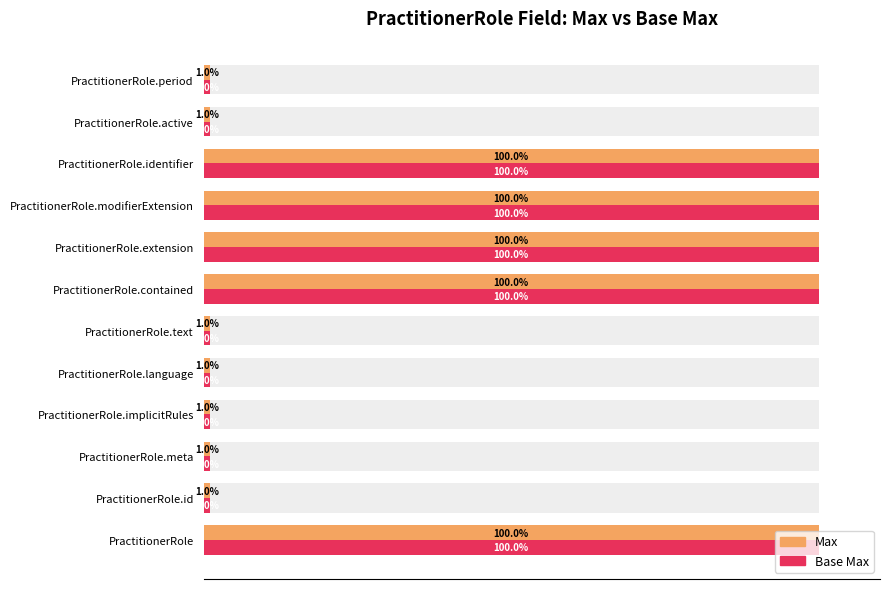

Are the bars grouped side by side (vs. stacked)?

Yes